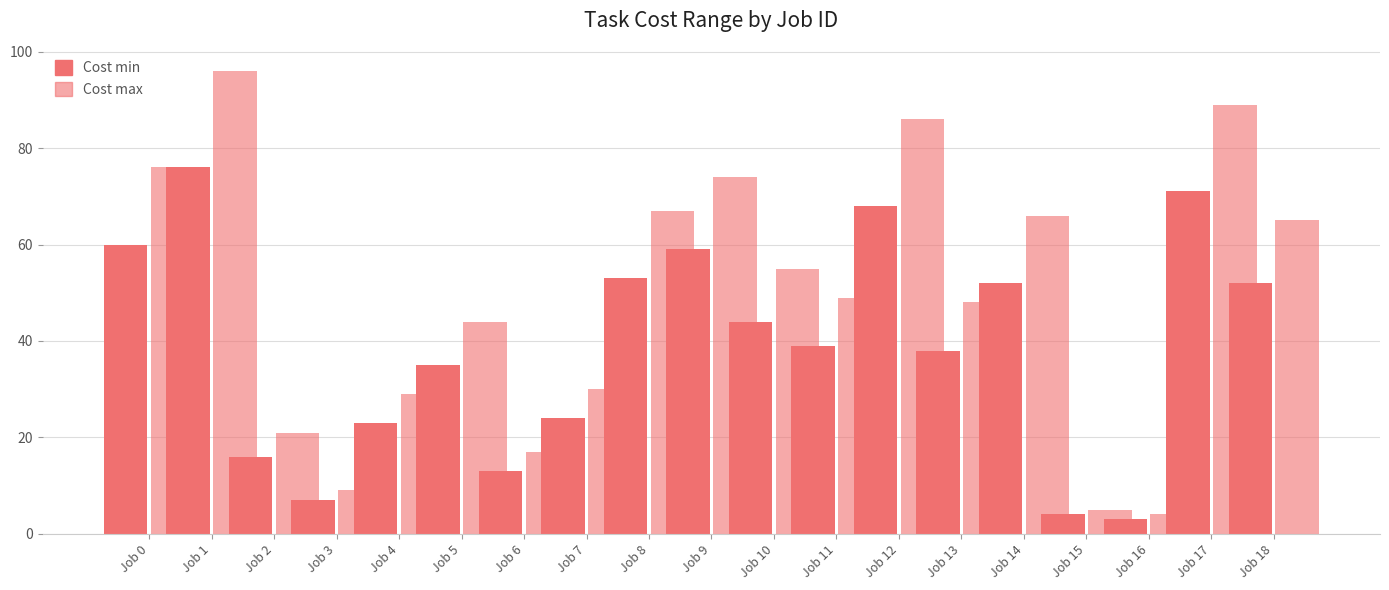

Between Job 4 and Job 3, which is larger?

Job 4